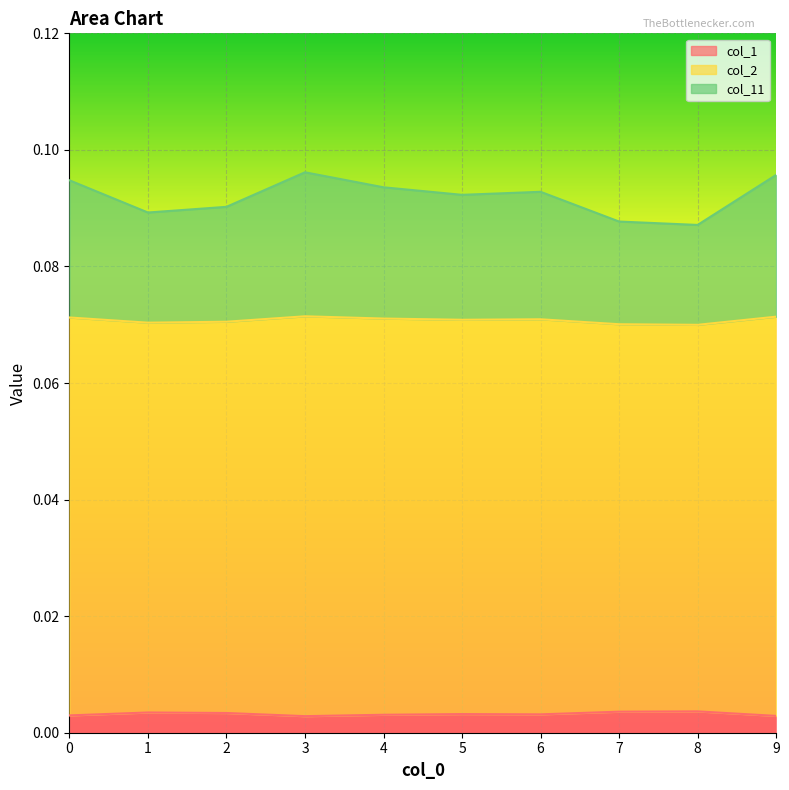

Is it true that col_2 equals 0.0 at 7?

False